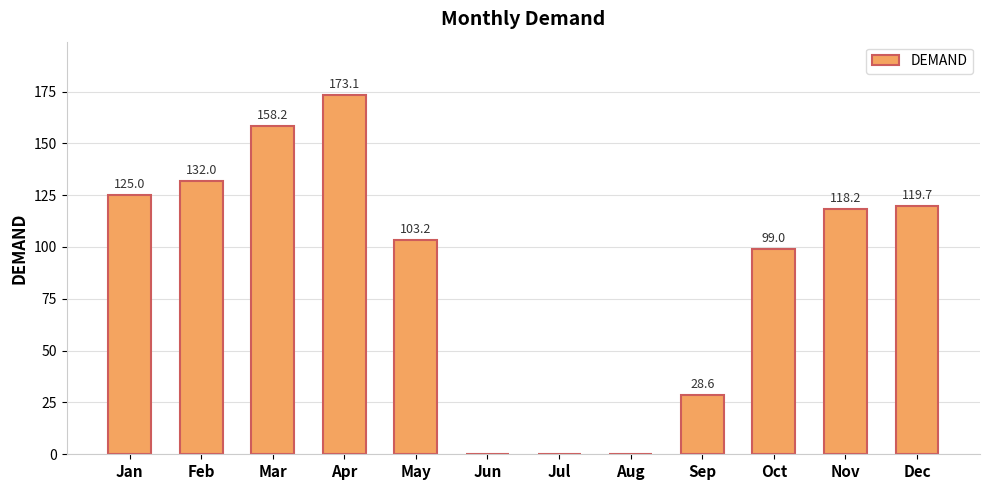

Reading left to right, transcribe all the data shown in this chart.

Jan=125.0	Feb=132.0	Mar=158.2	Apr=173.1	May=103.2	Jun=0.0	Jul=0.0	Aug=0.0	Sep=28.6	Oct=99.0	Nov=118.2	Dec=119.7